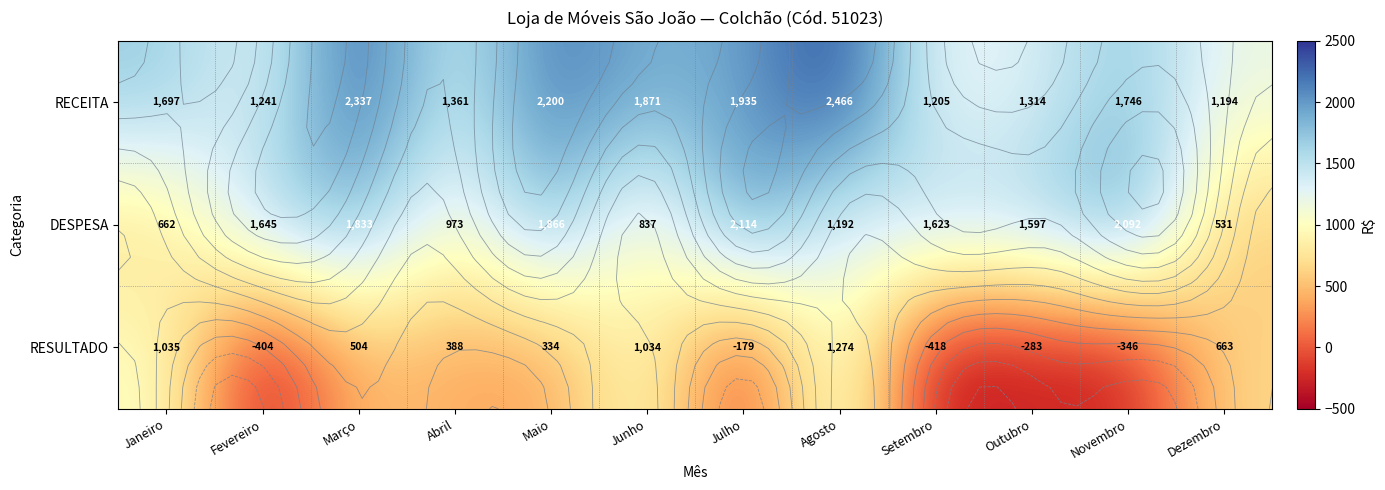

What is the minimum value for DESPESA?

531